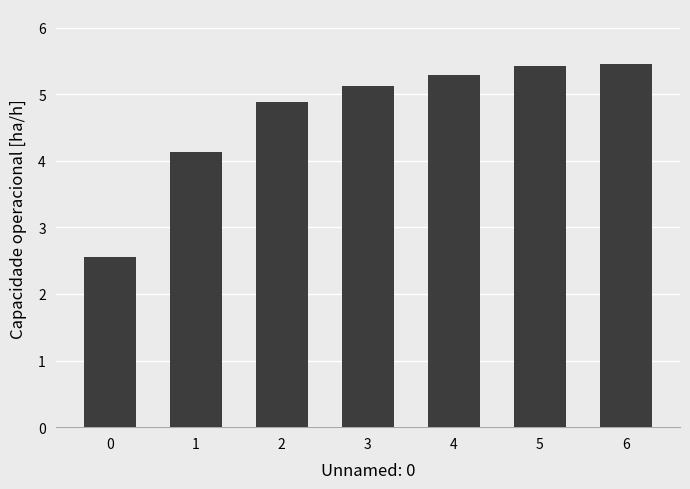

Reading left to right, extract all data points from this chart.

0=2.6	1=4.1	2=4.9	3=5.1	4=5.3	5=5.4	6=5.5